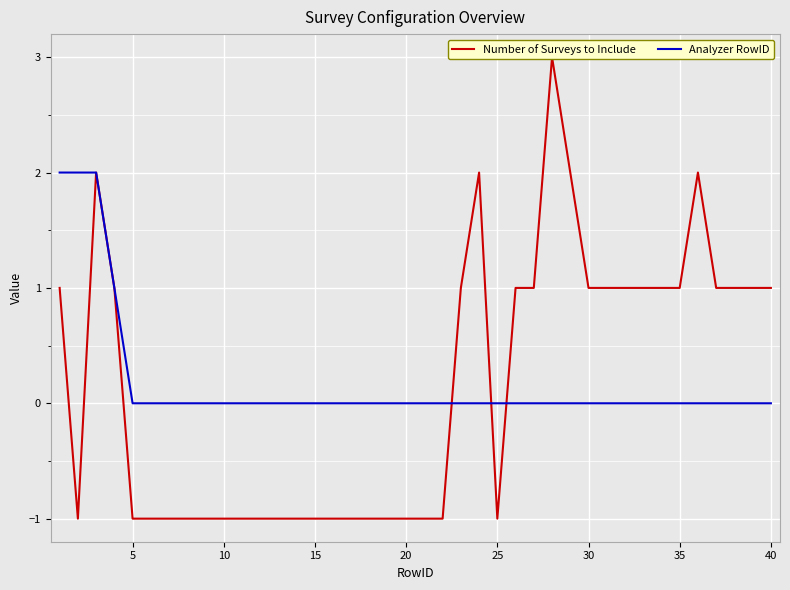

Rank the series by their average value, from highest to lowest.

Analyzer RowID, Number of Surveys to Include